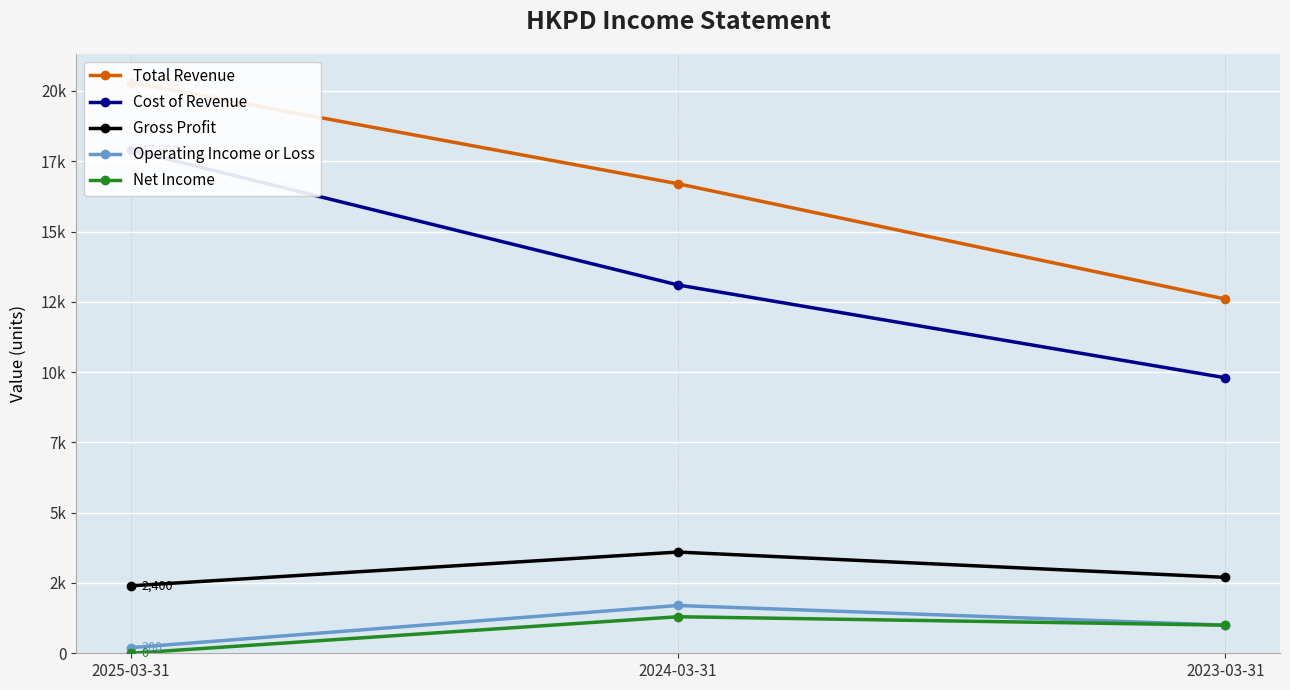

At 2025-03-31, list the series in order from largest to smallest.

Total Revenue, Cost of Revenue, Gross Profit, Operating Income or Loss, Net Income